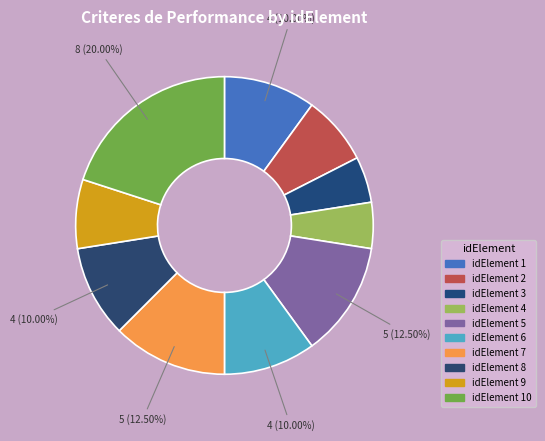

Which category has the smallest portion of the pie?

idElement 3